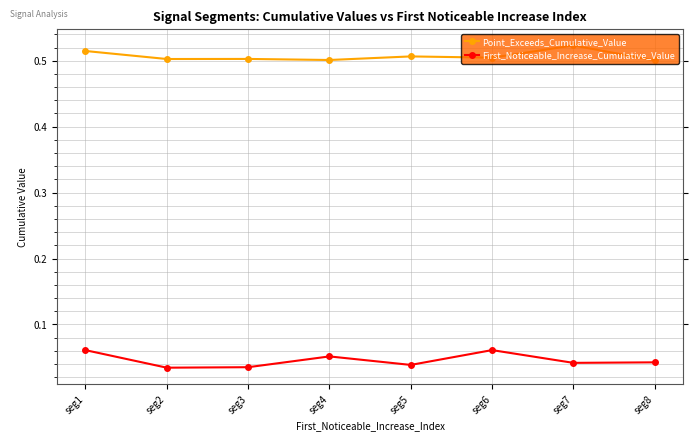

What is the sum of the Point_Exceeds_Cumulative_Value values at seg6 and seg1?

1.0